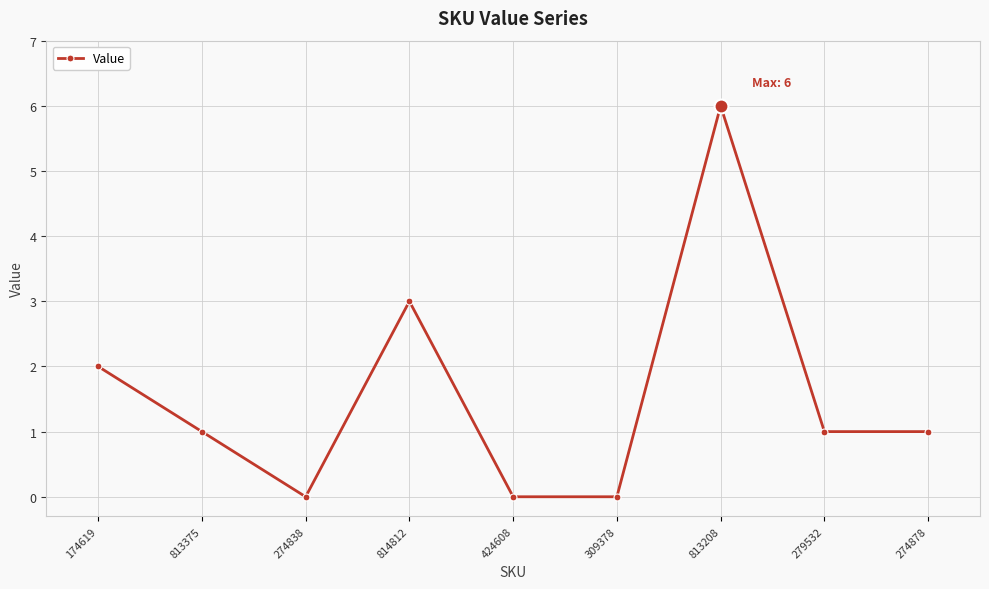

Between 813375 and 309378, which is larger?

813375